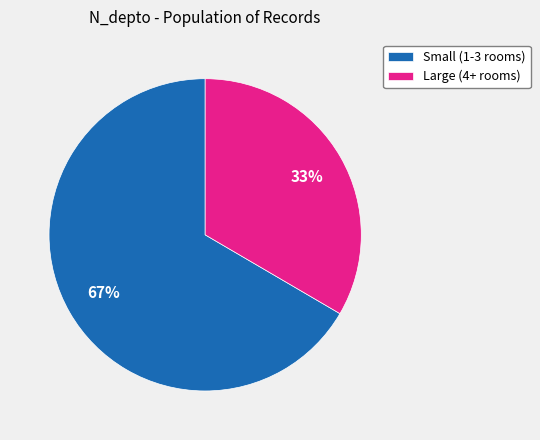

Is there a majority slice in this chart?

Yes